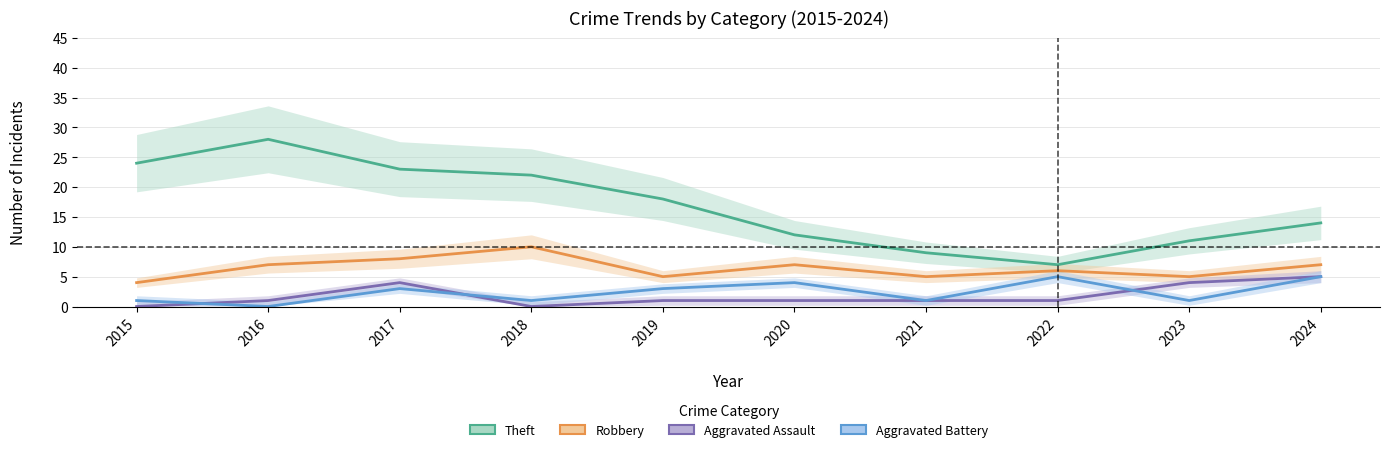

How many values in the Theft series are below 18?

5